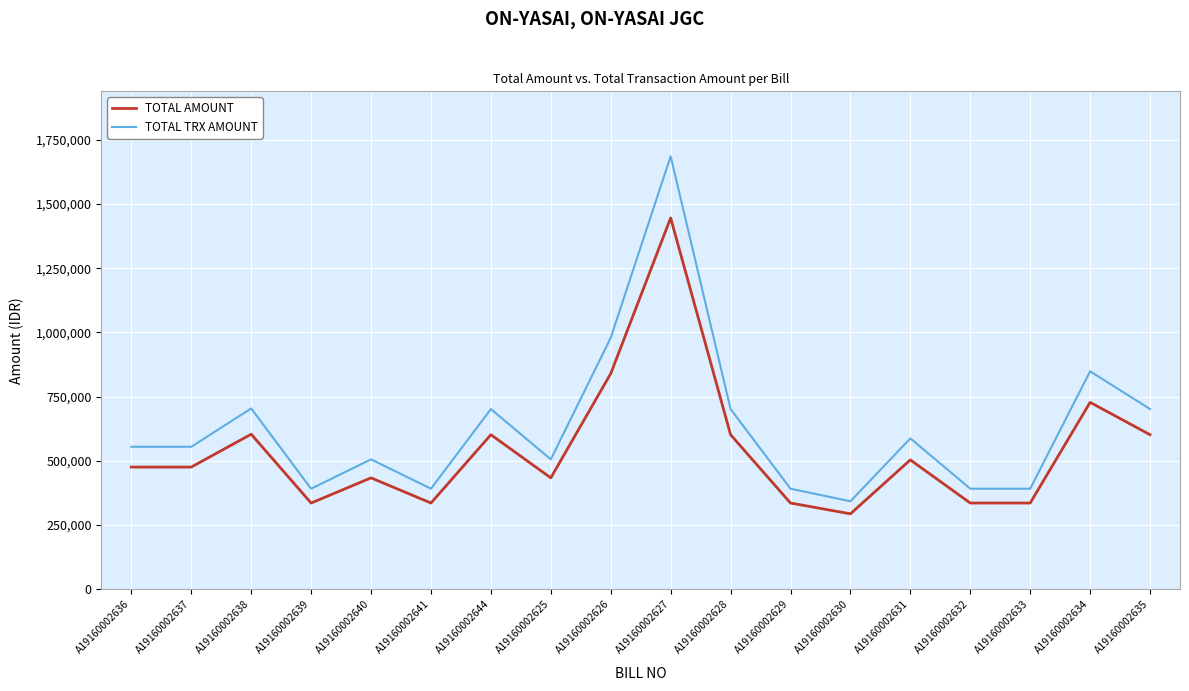

True or false: TOTAL TRX AMOUNT has a value of 506044 at A19160002640.

True